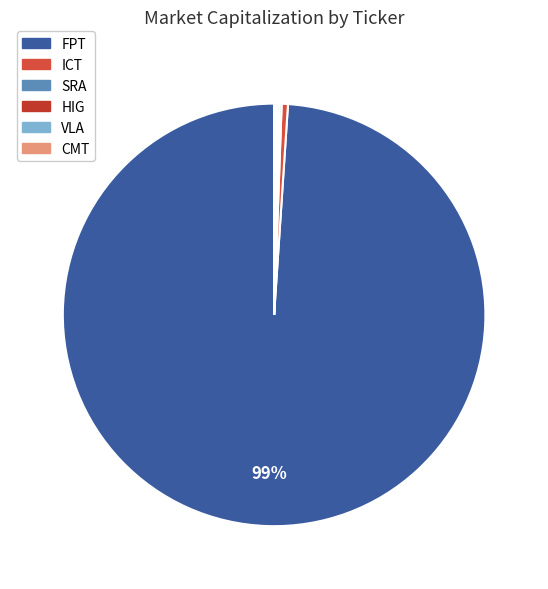

The ICT slice represents 1% of the pie. True or false?

False